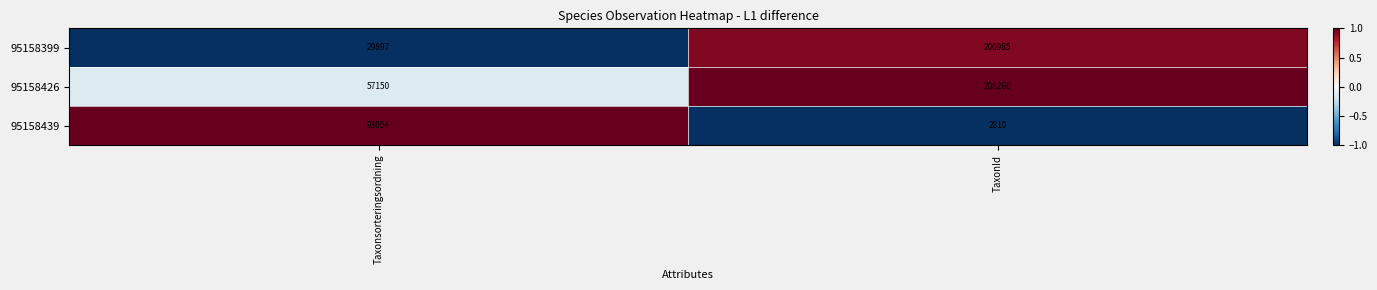

Rank the series by their maximum value, from highest to lowest.

95158426, 95158399, 95158439